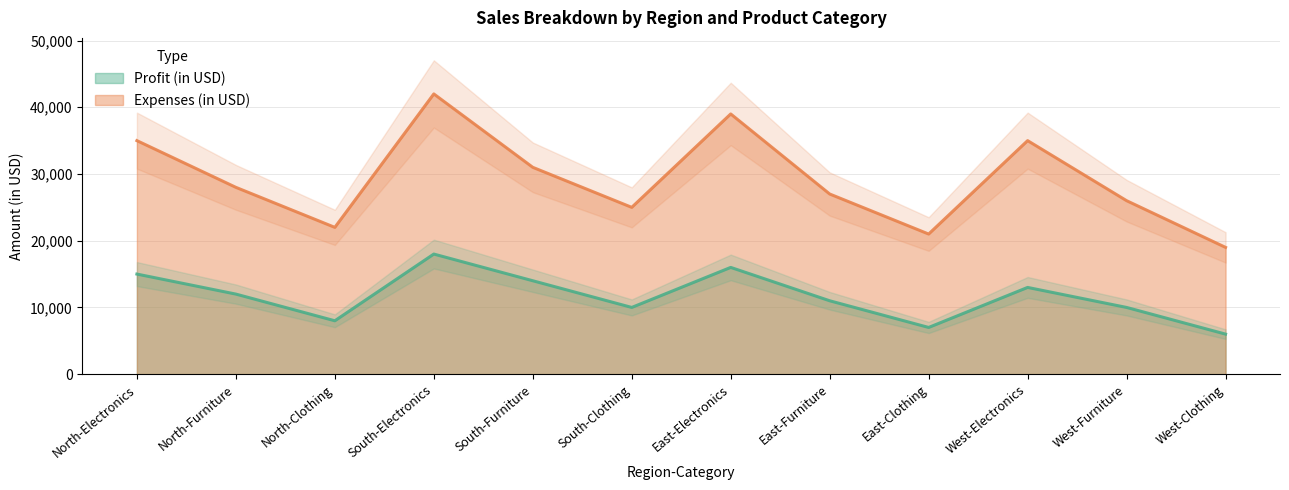

What is the sum of all Expenses (in USD) values?

350000